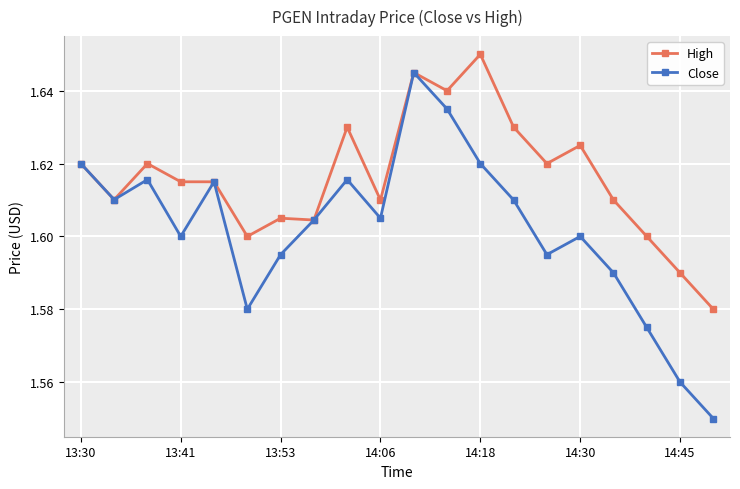

List the series in order of their overall mean, lowest first.

Close, High